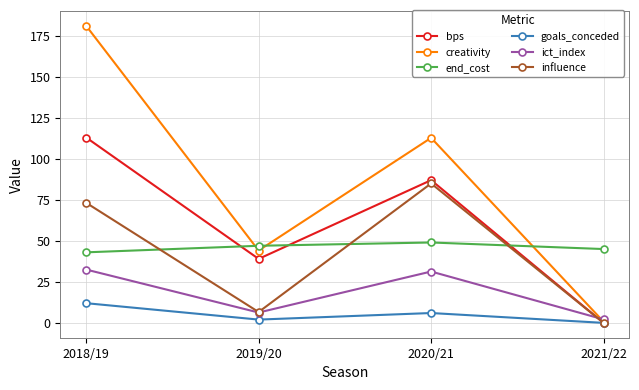

Read the goals_conceded value at 2019/20.

2.0